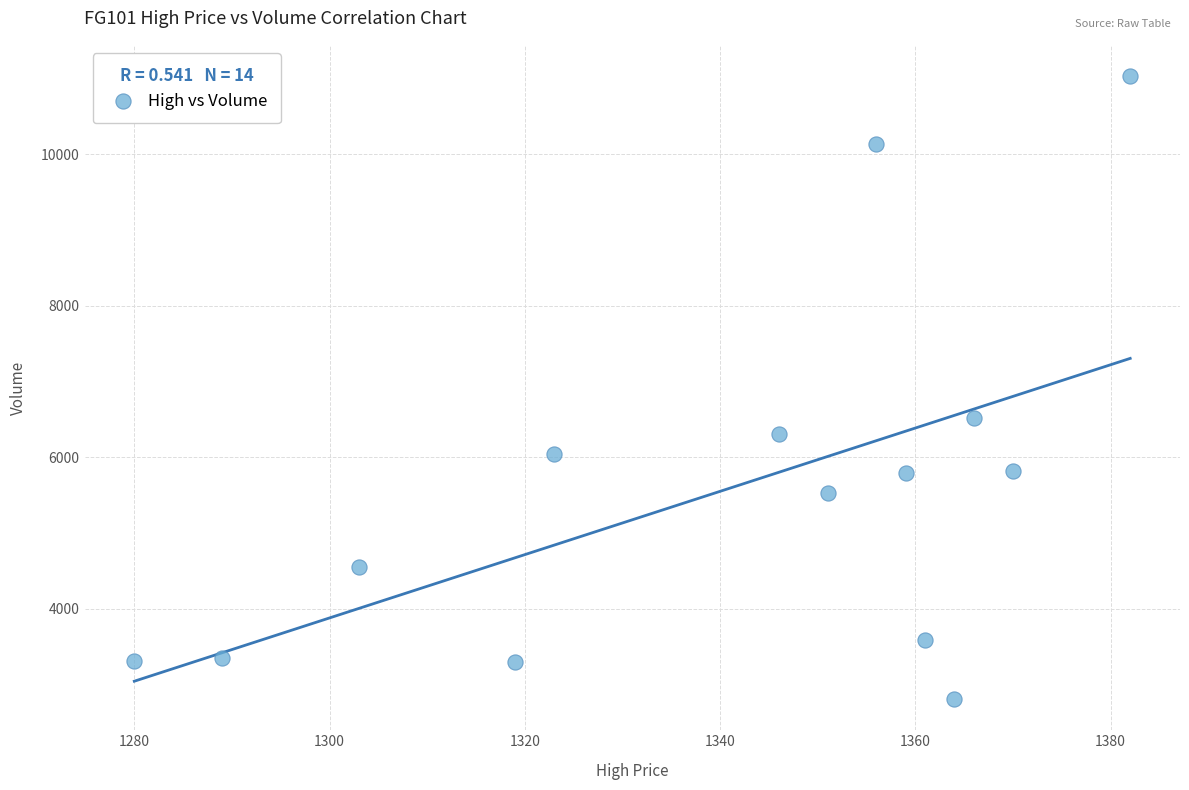

What Y value in the scatter plot is closest to 6922?

6520